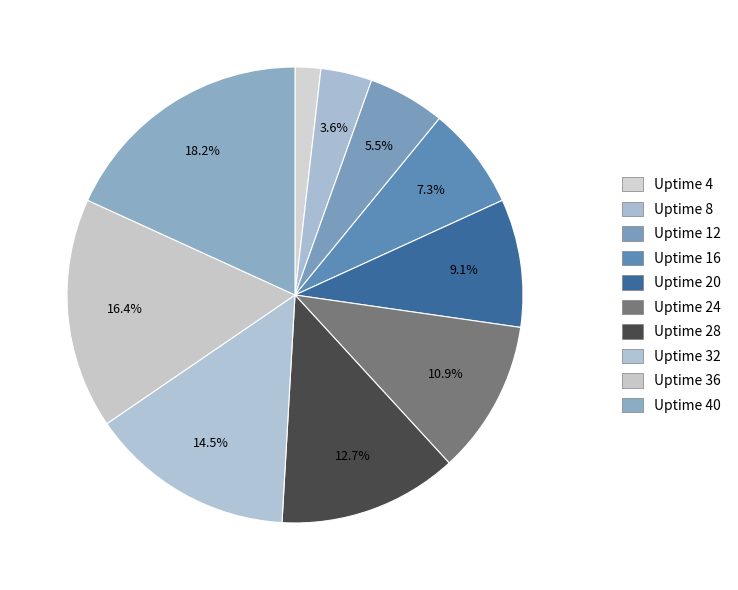

How many slices are in this pie chart?

10